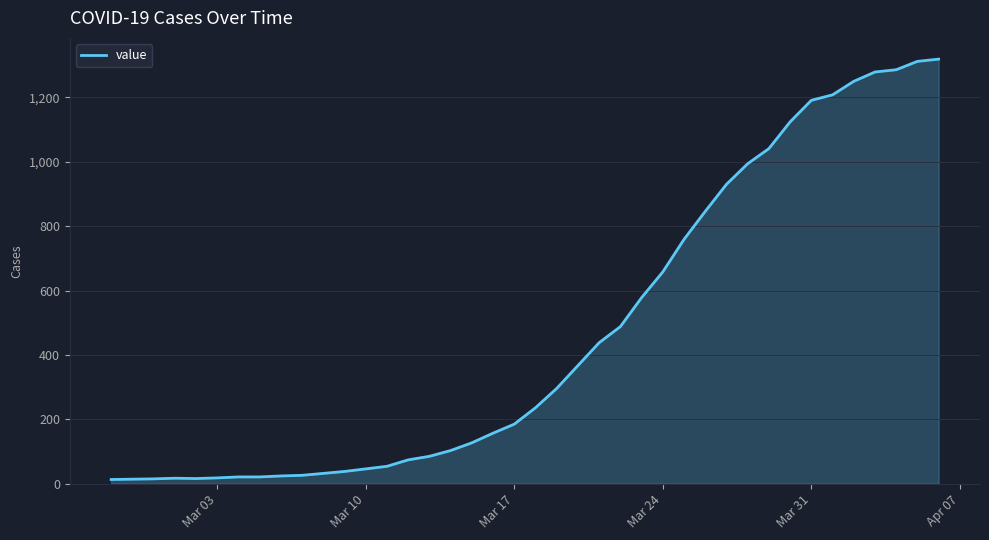

What is the maximum value shown in the chart?

1319